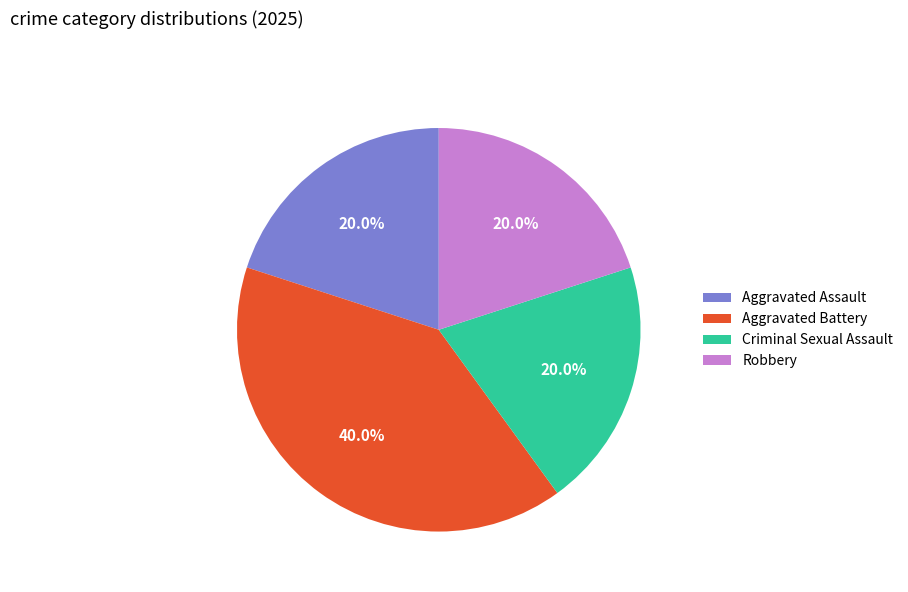

Does any single category account for the majority?

No